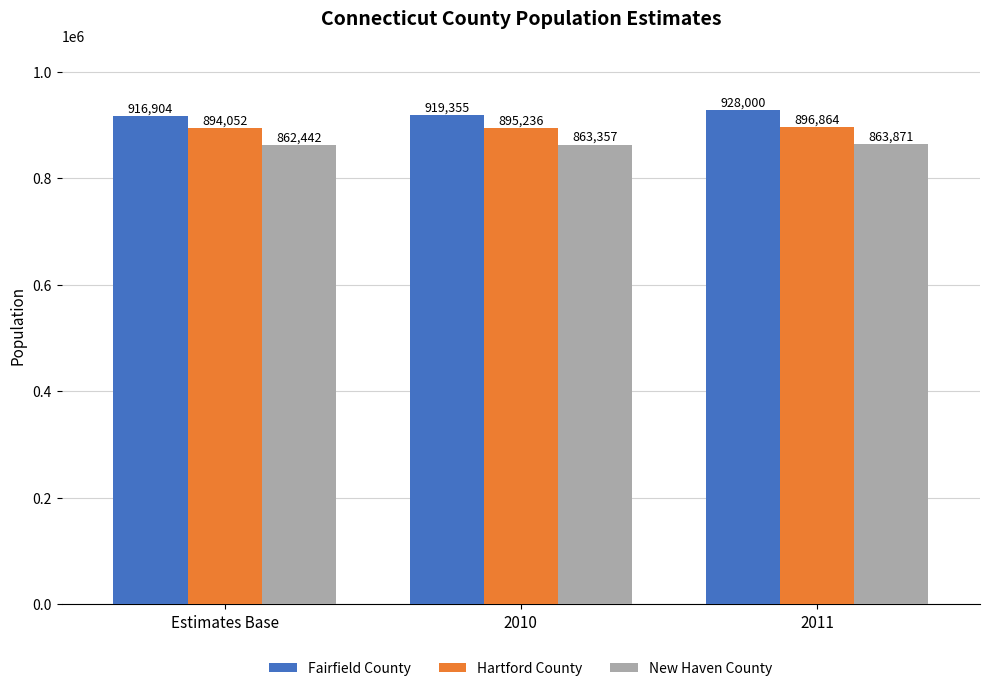

Reading left to right, extract all data points from this chart.

Fairfield County: 916904	919355	928000
Hartford County: 894052	895236	896864
New Haven County: 862442	863357	863871